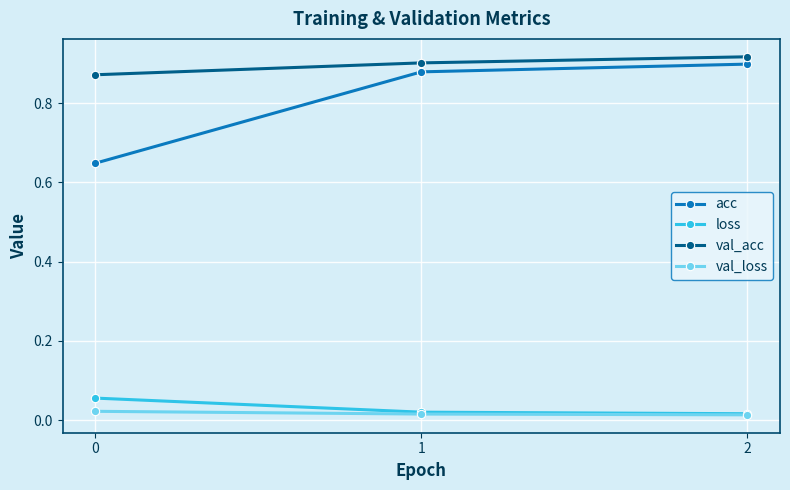

Which series has the widest spread of values?

acc